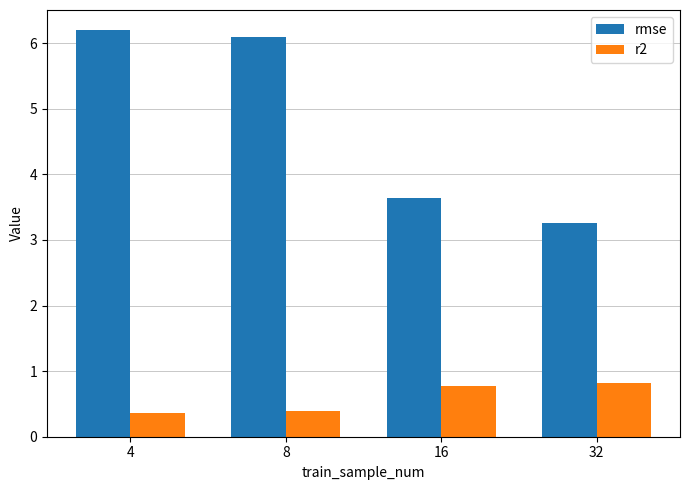

What is the maximum value for rmse?

6.2